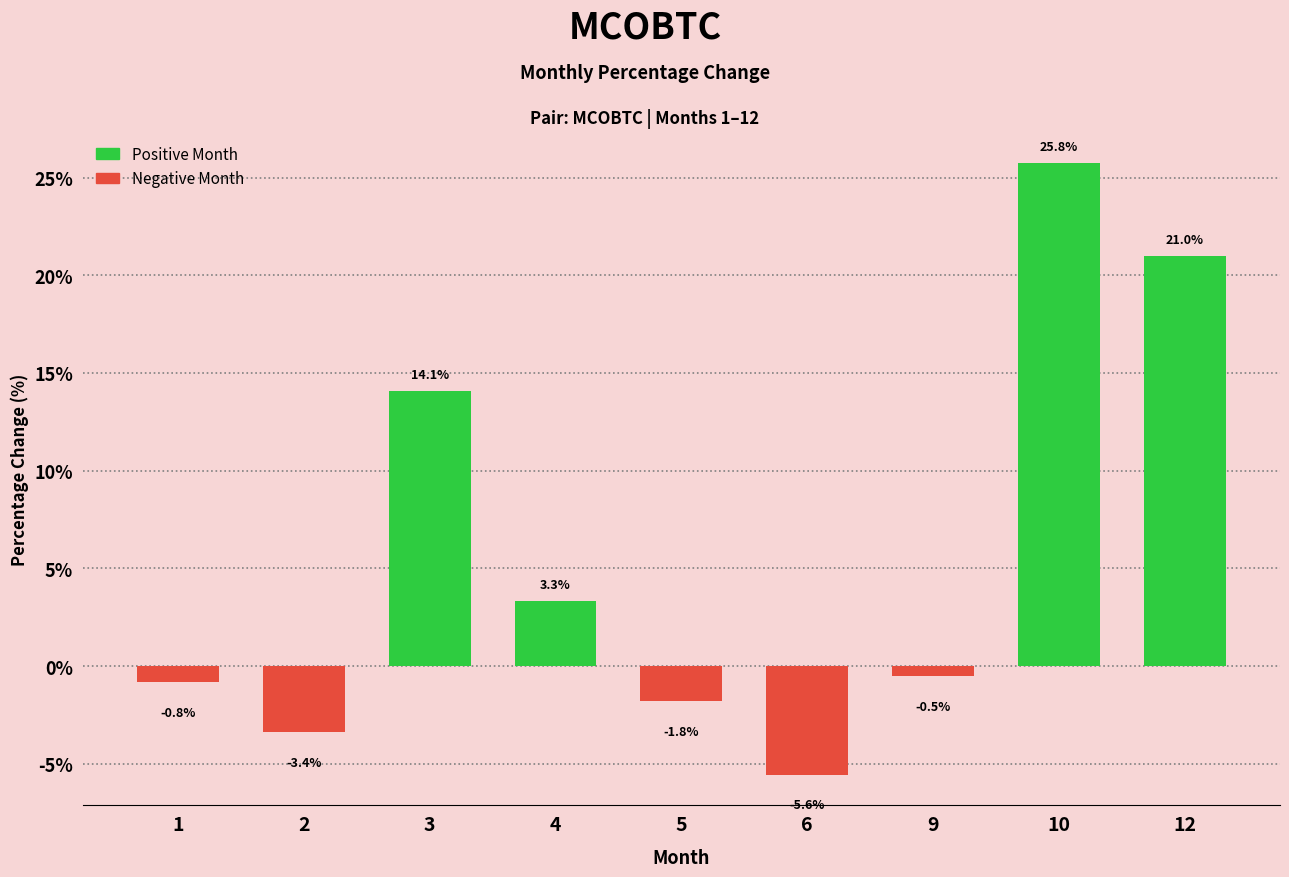

What is the difference between the values at 4 and 1?

4.2